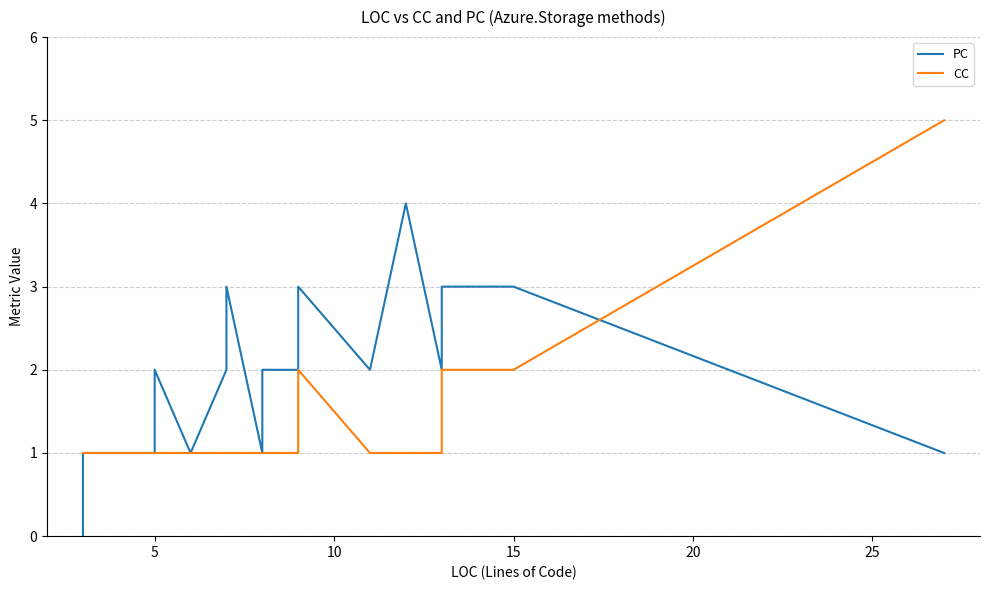

What is the label of the 39th point from the right?

5